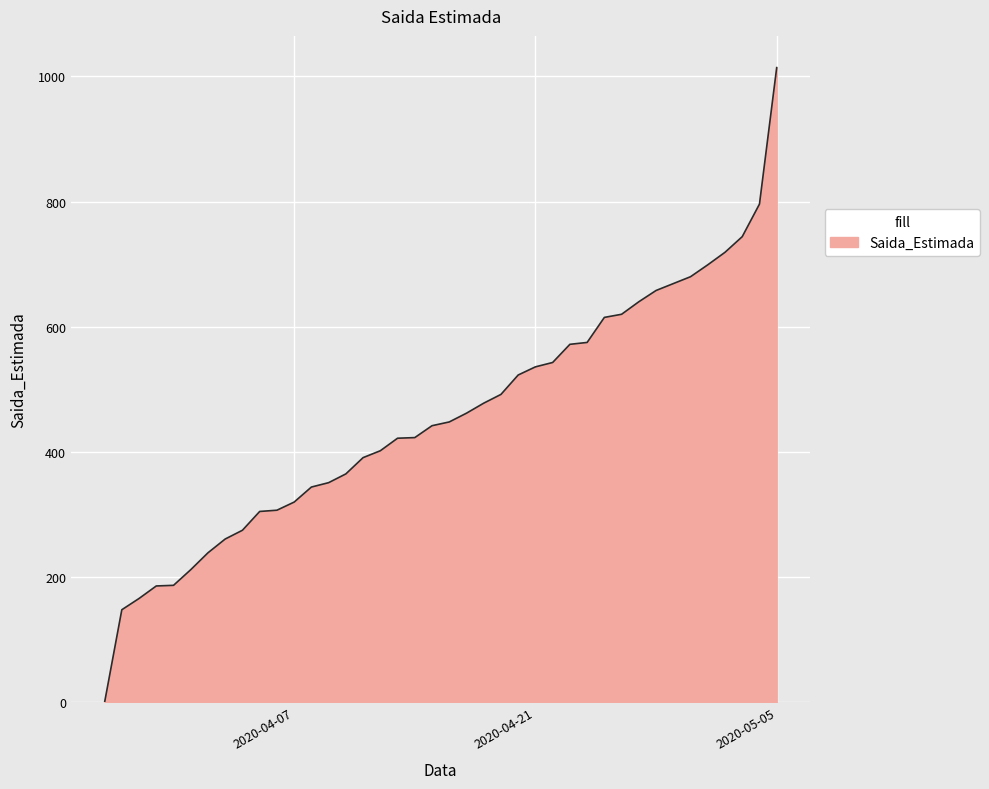

What is the difference between the maximum and minimum values?

1014